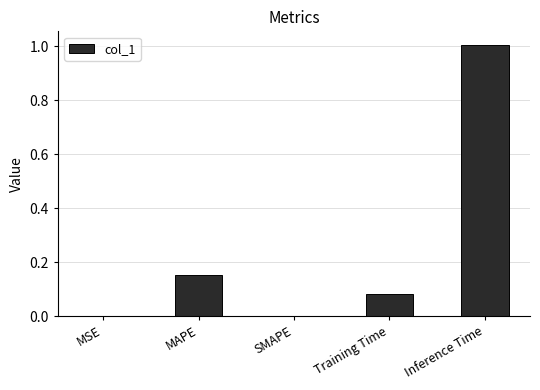

What is the sum of all values?

1.2